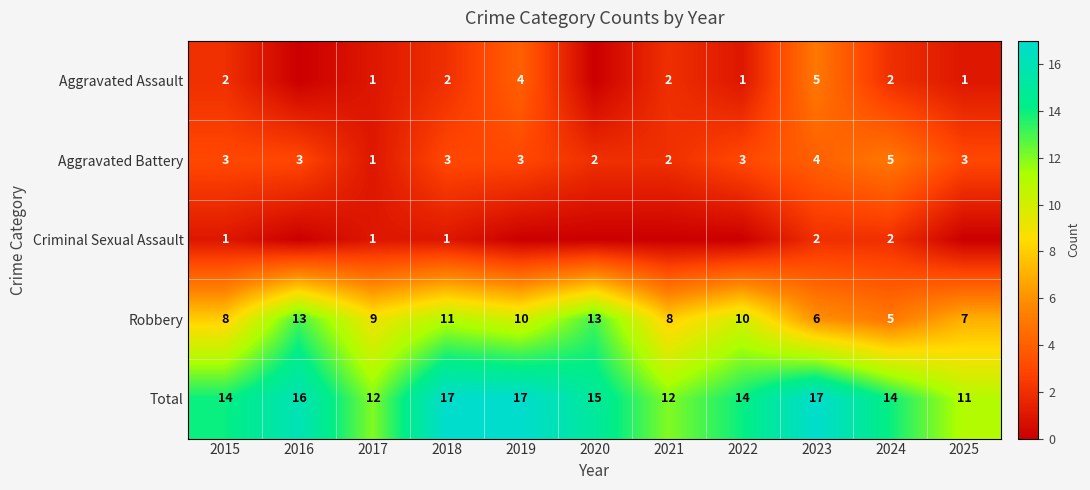

At how many categories does at least one series exceed 12?

8